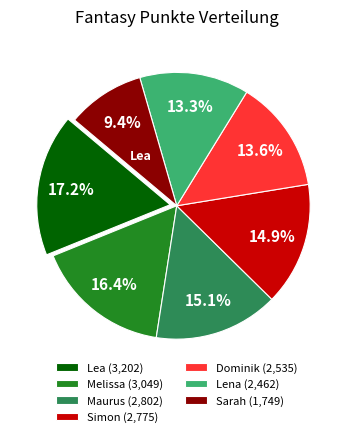

To the nearest percent, what is the difference between the largest and smallest slice percentages?

8%